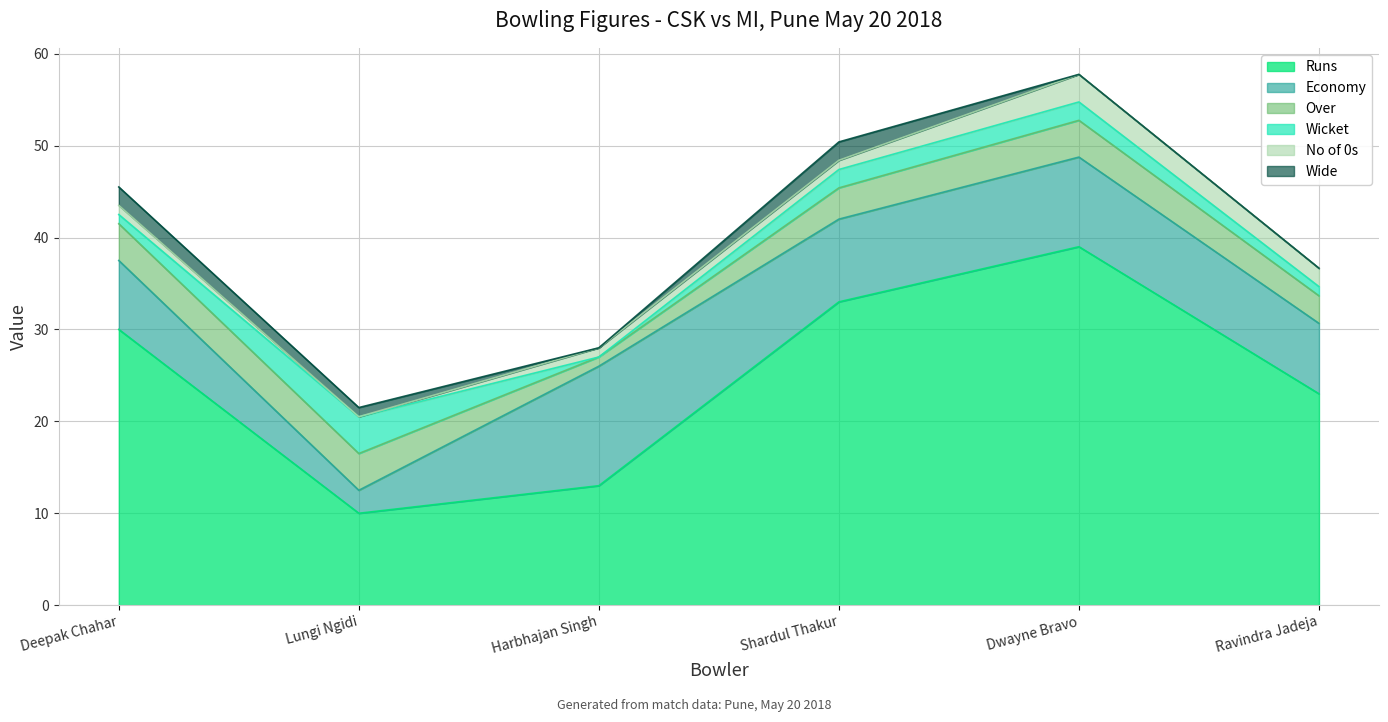

In Runs, how many points are higher than both neighbors (excluding endpoints)?

1